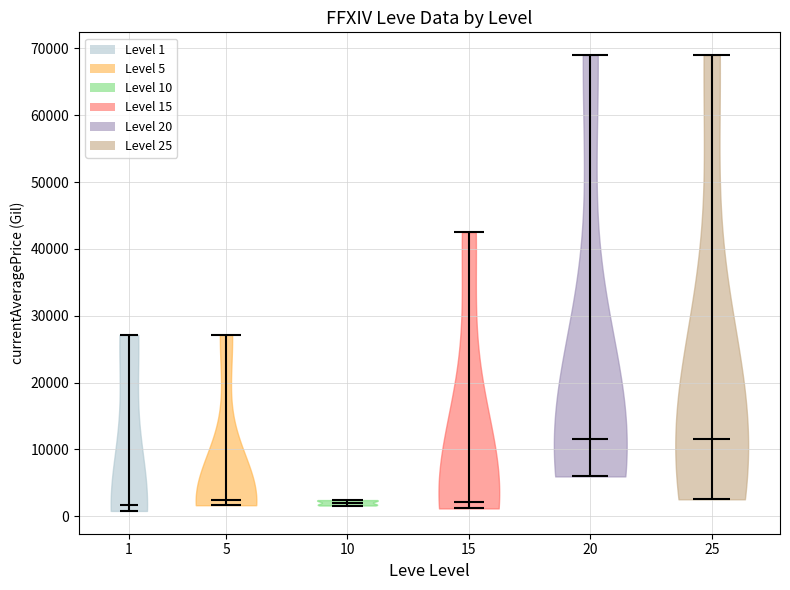

Where does the median line of the violin at x = 25 sit on the y-axis? The values are not printed on the chart, so give them approximately, as read against the axis.

12000